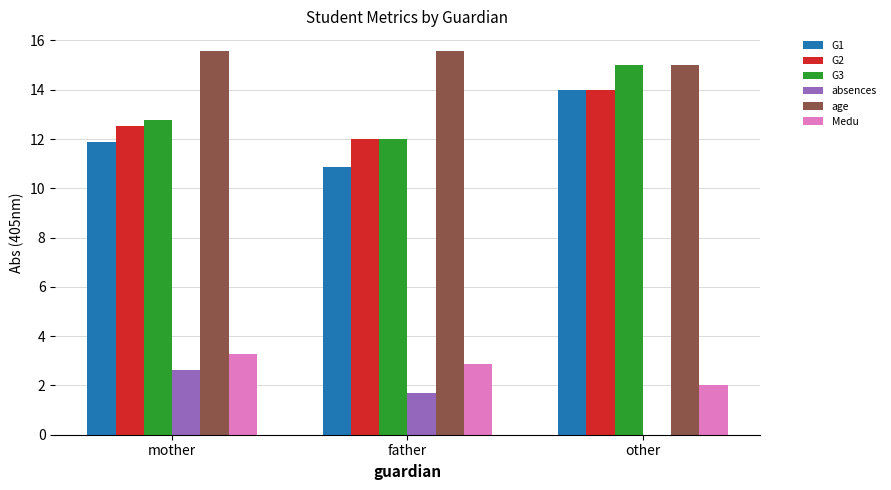

Where is Medu nearest to the value 2?

other